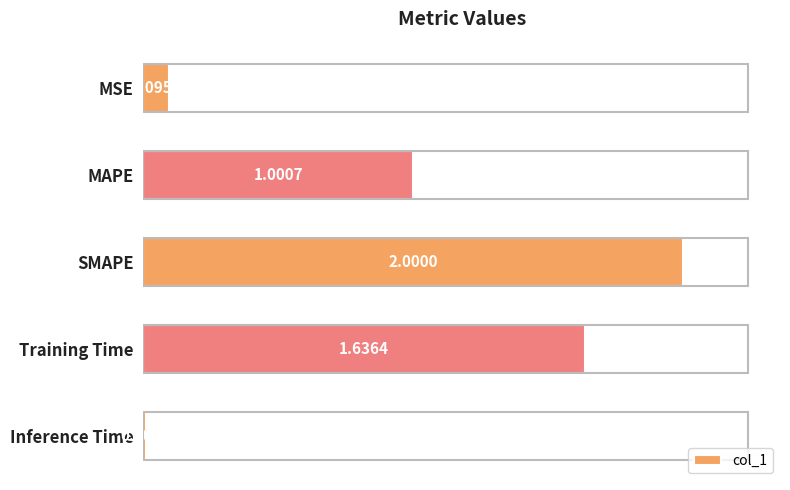

Which category has the highest value across all series?

SMAPE